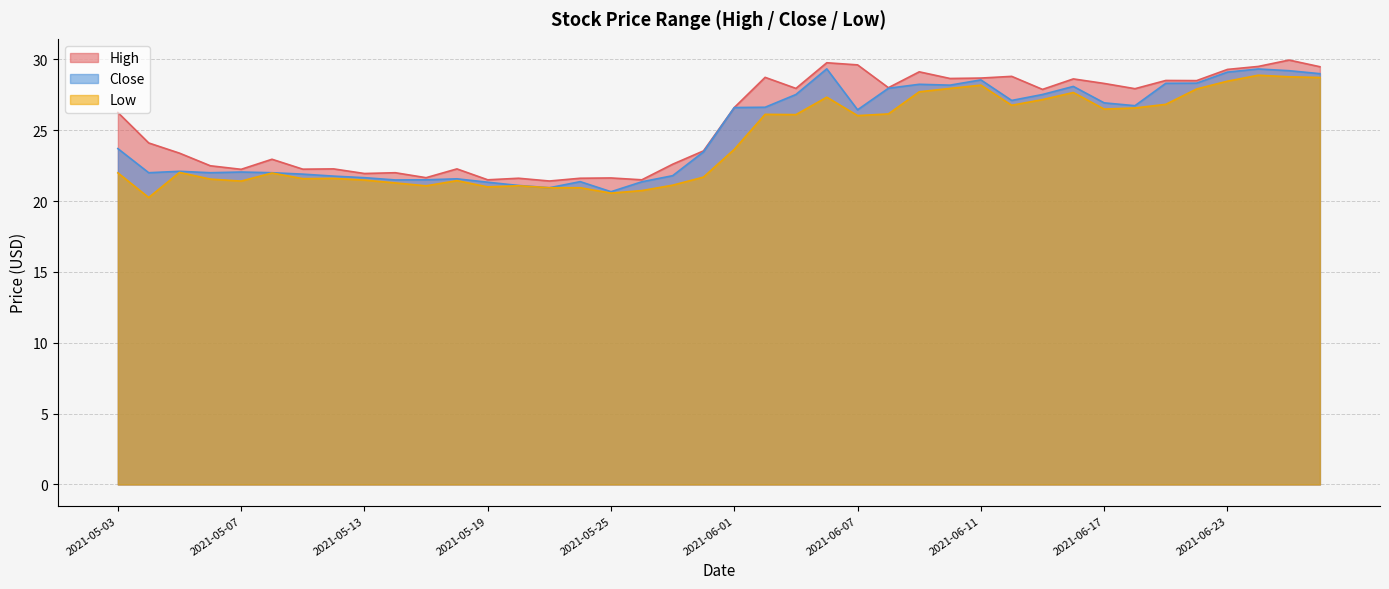

At which category does the chart reach its minimum across all series?

2021-05-04